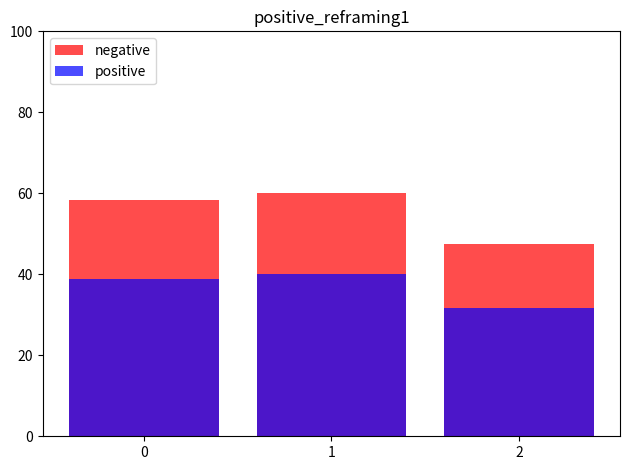

How many categories are shown in the chart?

3